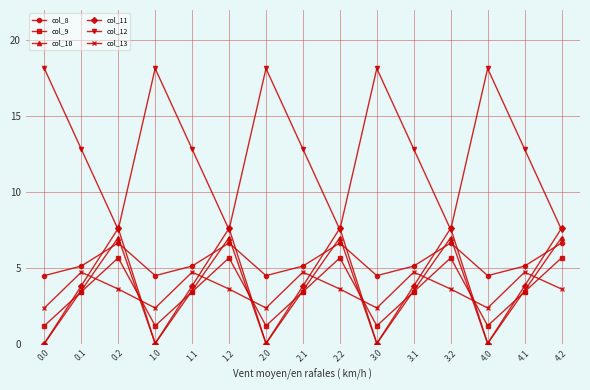

What is the difference between the col_10 values at 1.0 and 0.1?

3.5